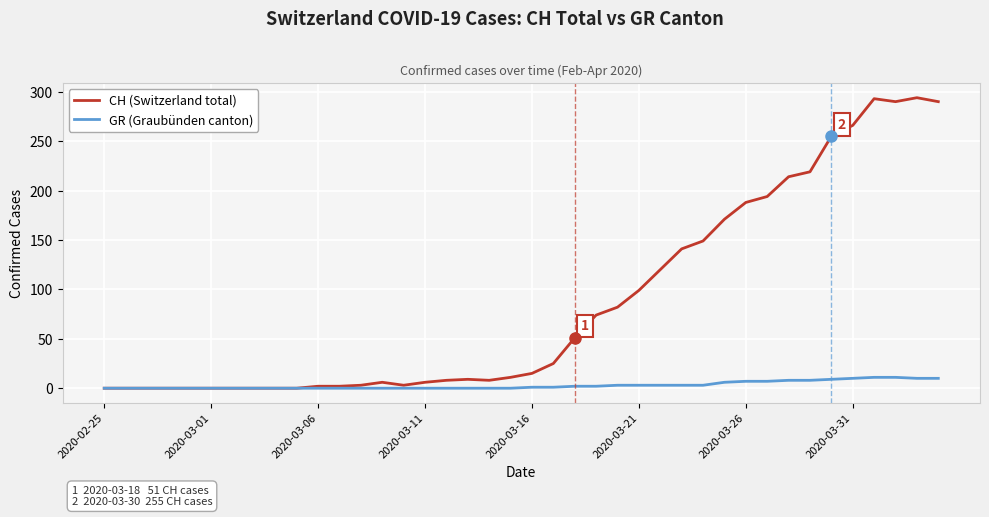

What is the highest value of the GR (Graubünden canton) series?

11